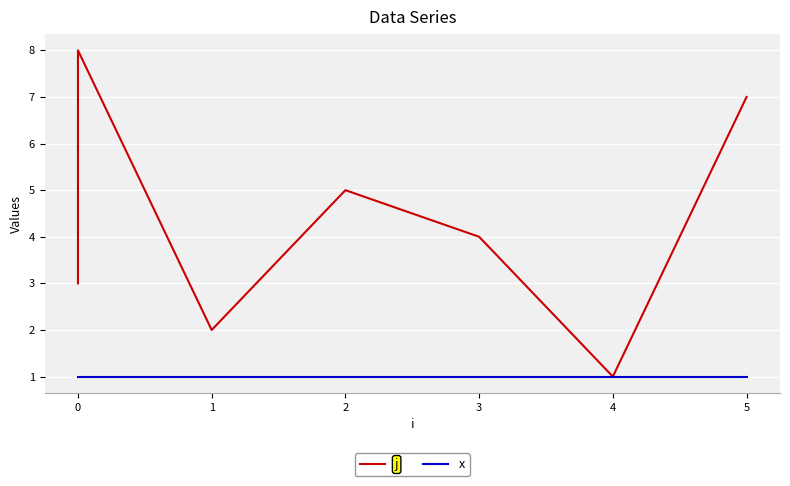

The x series shows 1 at 5. True or false?

False